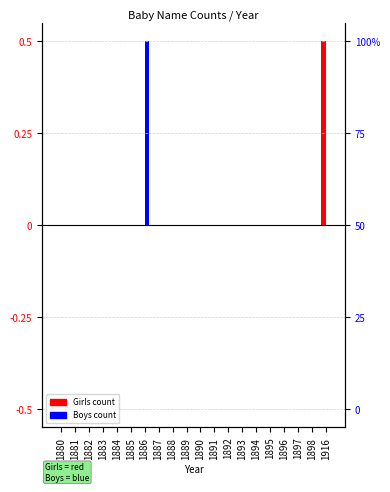

Are the bars grouped side by side (vs. stacked)?

Yes